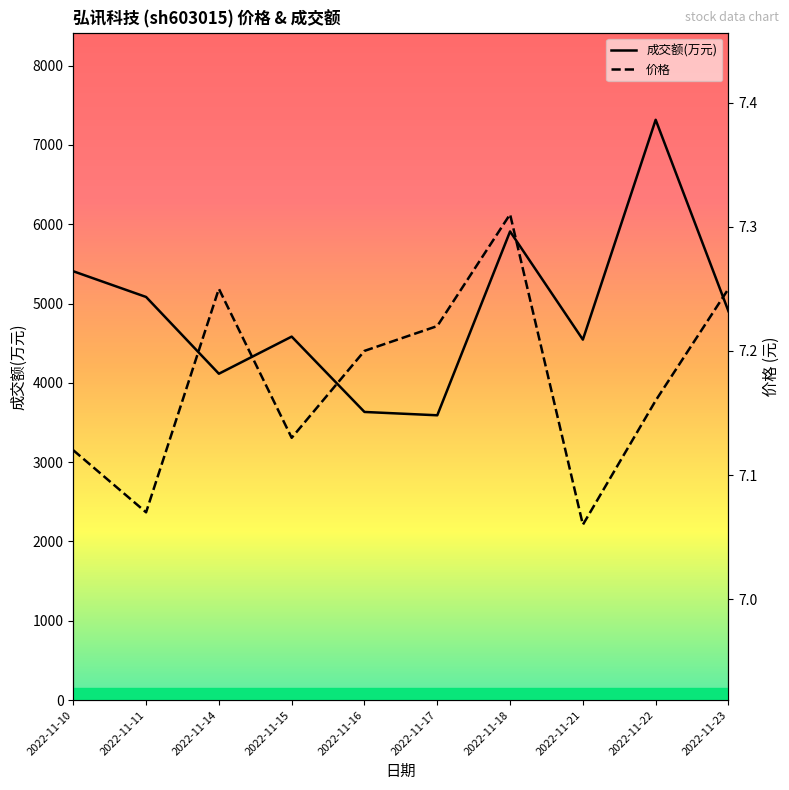

The 成交额(万元) series shows 1393.3 at 2022-11-16. True or false?

False